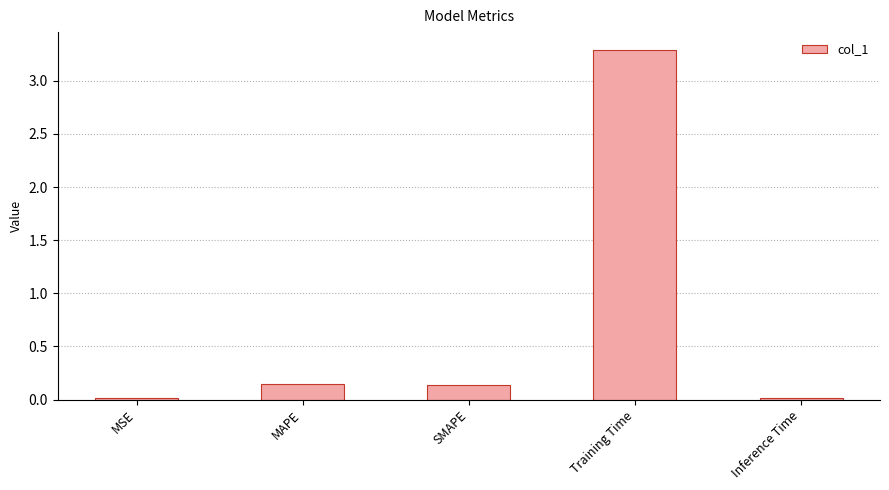

Which category has the highest value across all series?

Training Time